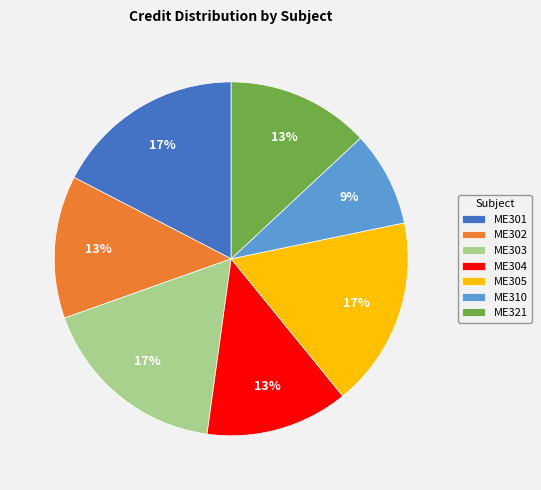

Which category has the smallest portion of the pie?

ME310